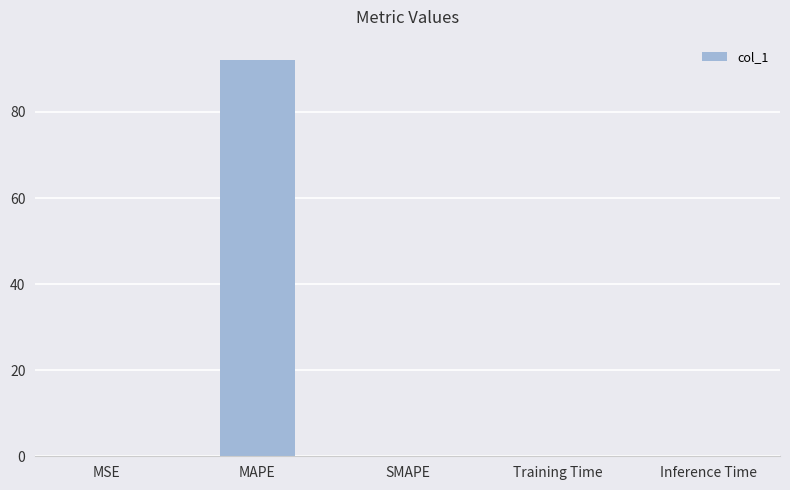

Between MSE and MAPE, which is larger?

MAPE